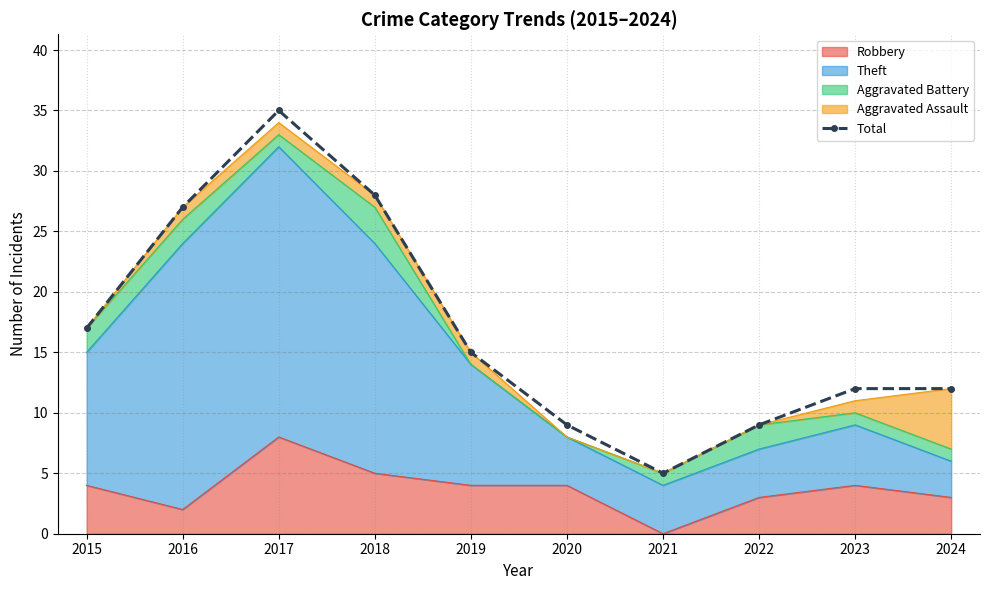

What is the greatest value displayed?

35